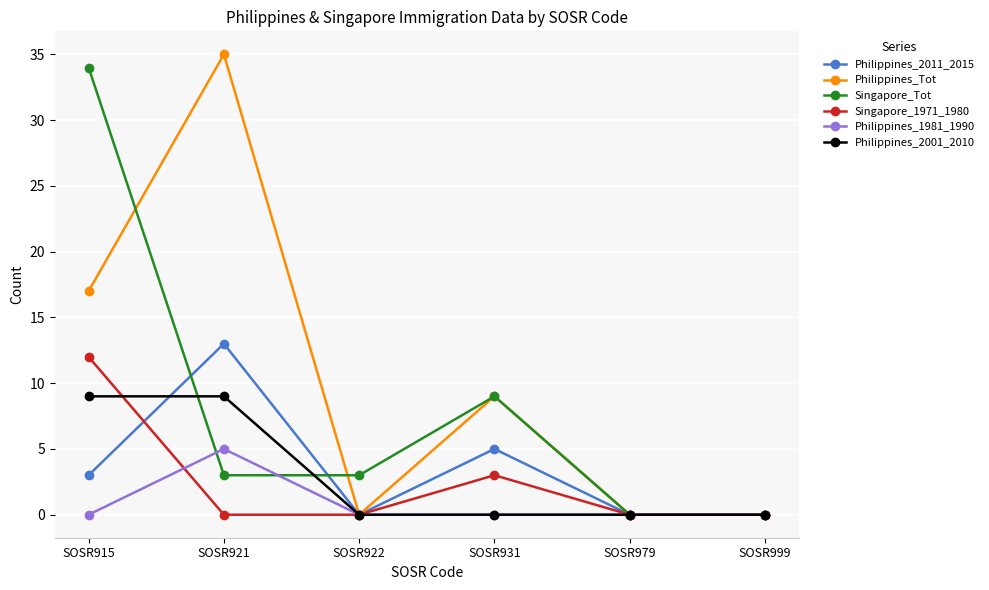

Reading left to right, list all the values displayed in this chart.

Philippines_2011_2015: SOSR915=3	SOSR921=13	SOSR922=0	SOSR931=5	SOSR979=0	SOSR999=0
Philippines_Tot: SOSR915=17	SOSR921=35	SOSR922=0	SOSR931=9	SOSR979=0	SOSR999=0
Singapore_Tot: SOSR915=34	SOSR921=3	SOSR922=3	SOSR931=9	SOSR979=0	SOSR999=0
Singapore_1971_1980: SOSR915=12	SOSR921=0	SOSR922=0	SOSR931=3	SOSR979=0	SOSR999=0
Philippines_1981_1990: SOSR915=0	SOSR921=5	SOSR922=0	SOSR931=0	SOSR979=0	SOSR999=0
Philippines_2001_2010: SOSR915=9	SOSR921=9	SOSR922=0	SOSR931=0	SOSR979=0	SOSR999=0